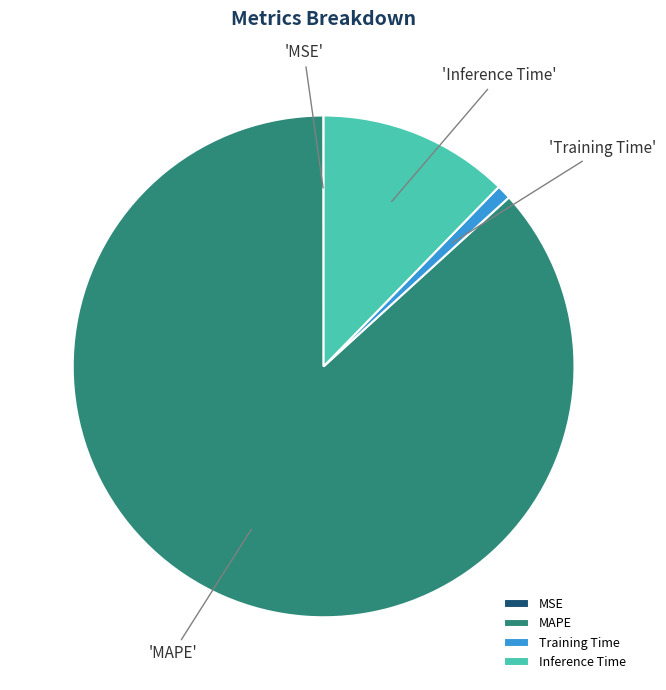

Is Training Time the majority of the pie?

No